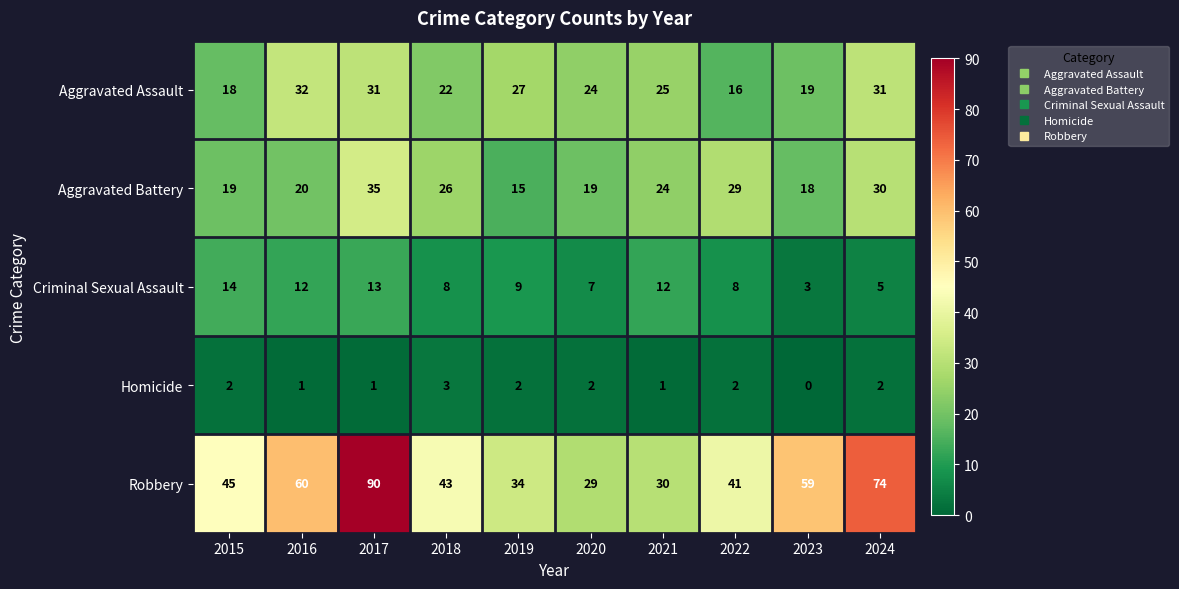

What is the difference between the highest and lowest values at 2017?

89